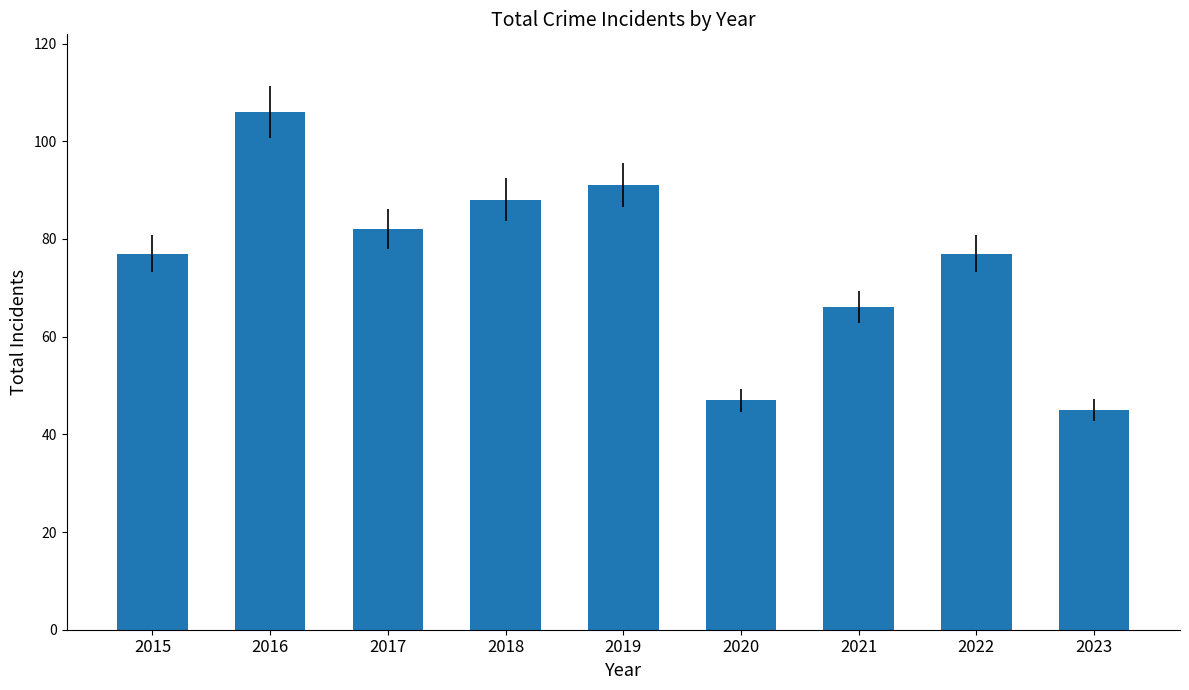

Reading right to left, what are all the values shown in this chart?

45	77	66	47	91	88	82	106	77